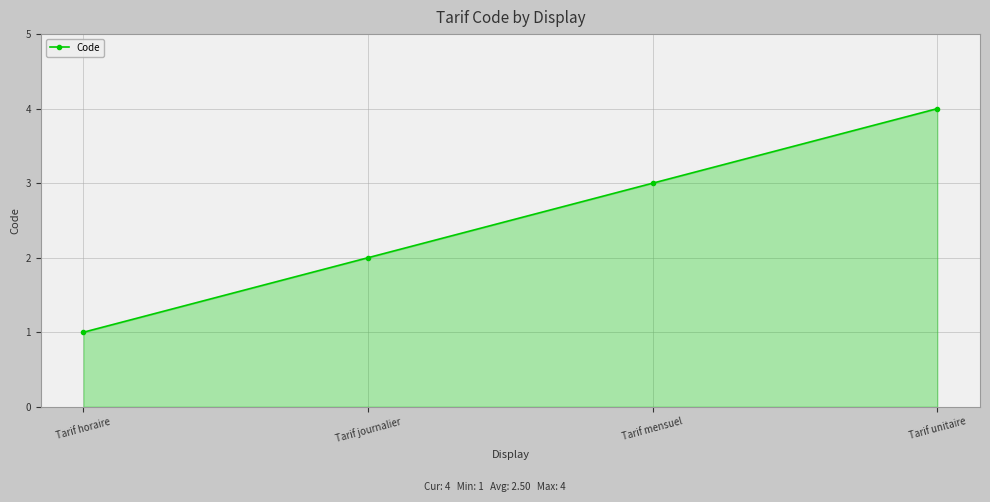

Count the number of data series in this chart.

1